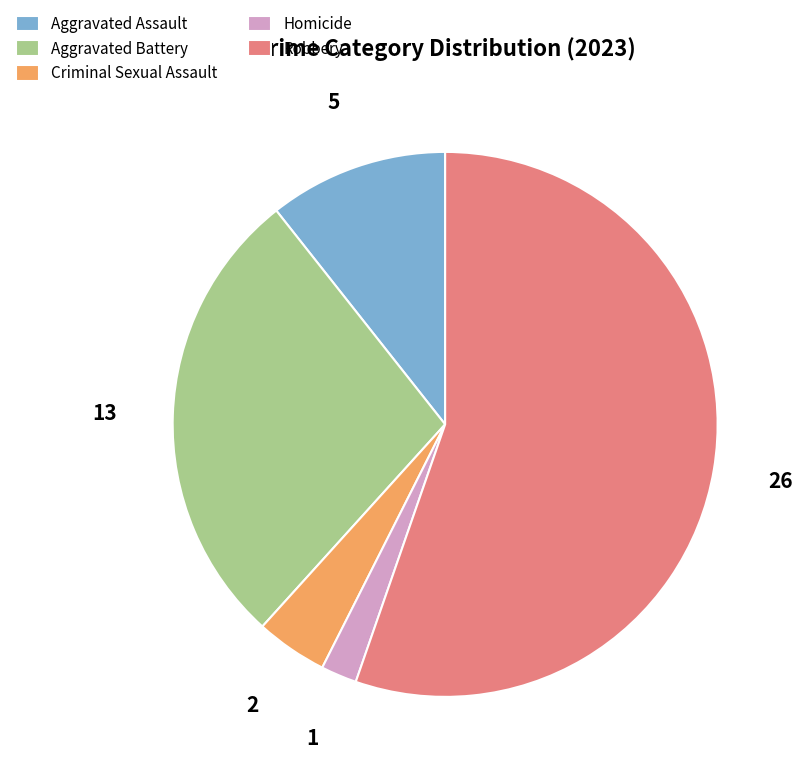

Do Aggravated Battery and Criminal Sexual Assault together represent more than half of the pie?

No